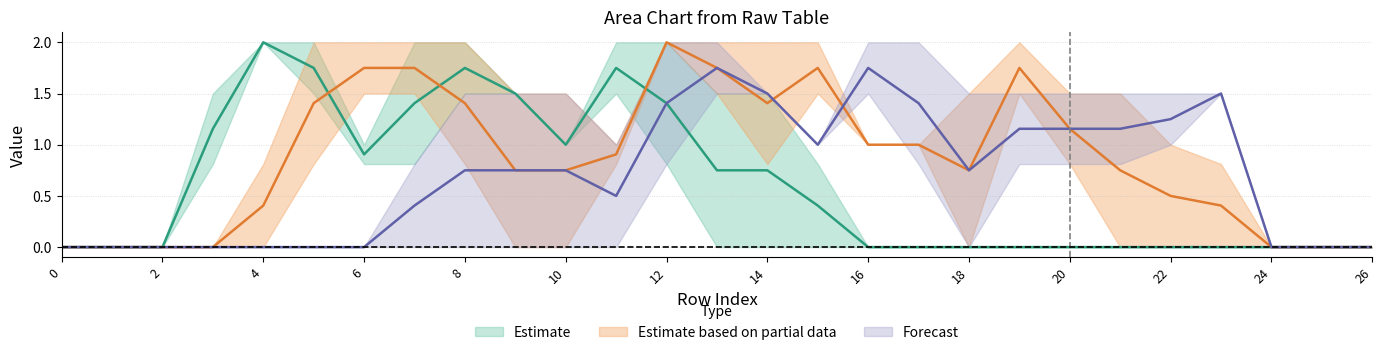

In col_12, how many points are higher than both neighbors (excluding endpoints)?

2